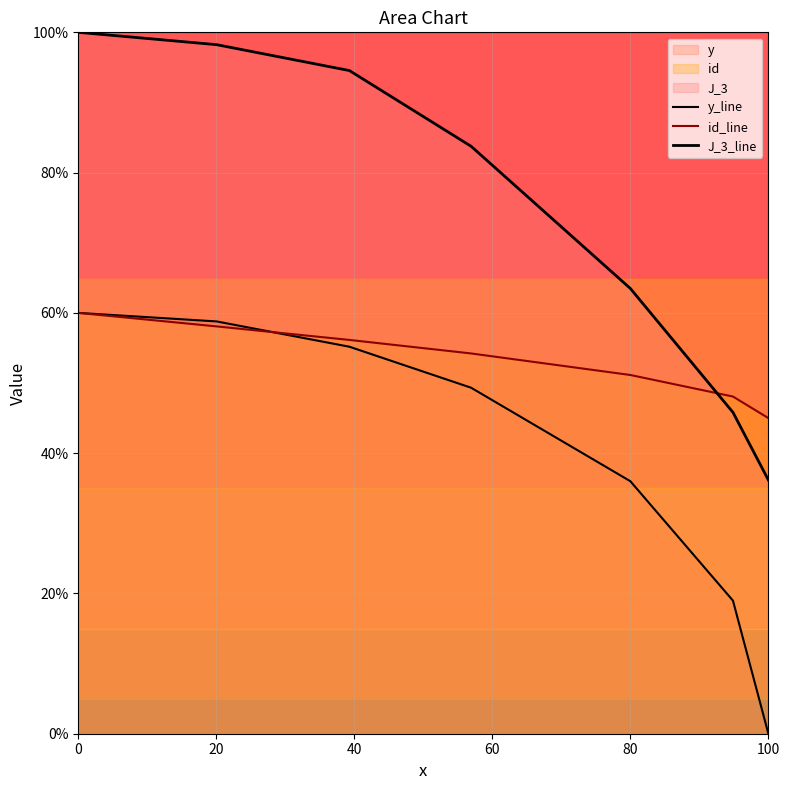

At how many categories does at least one series exceed 43?

7